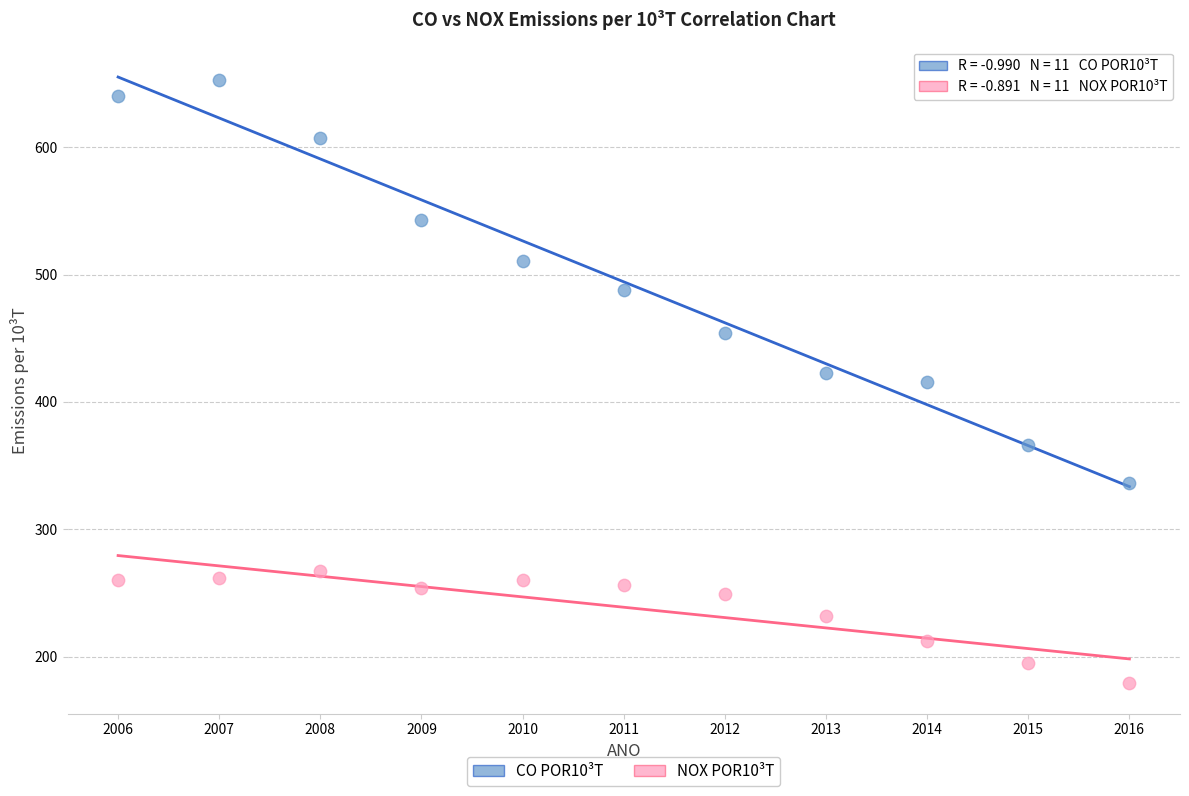

Which series reaches the maximum Y coordinate?

CO POR10³T